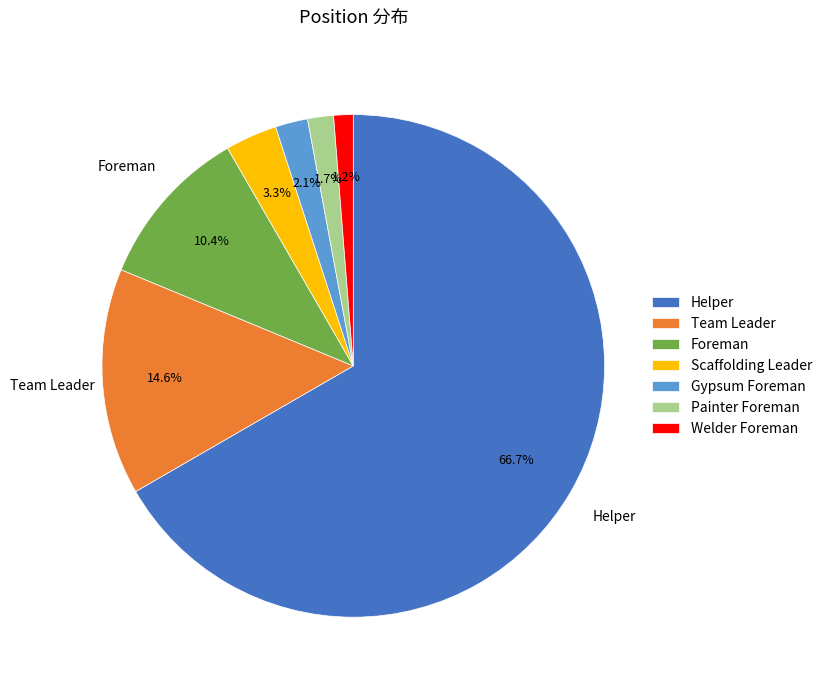

What percentage is the Scaffolding Leader slice, to the nearest percent?

3%